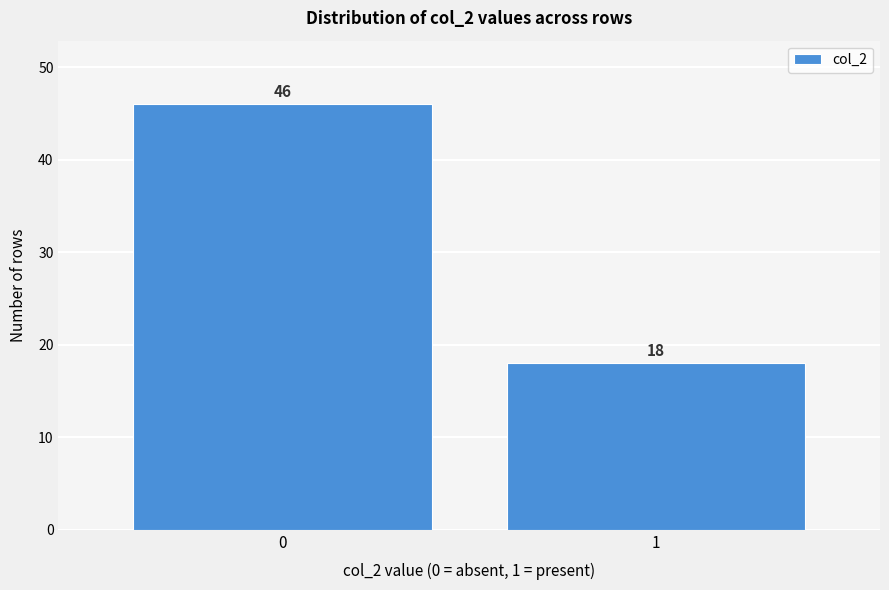

Reading left to right, what are all the values shown in this chart?

46	18